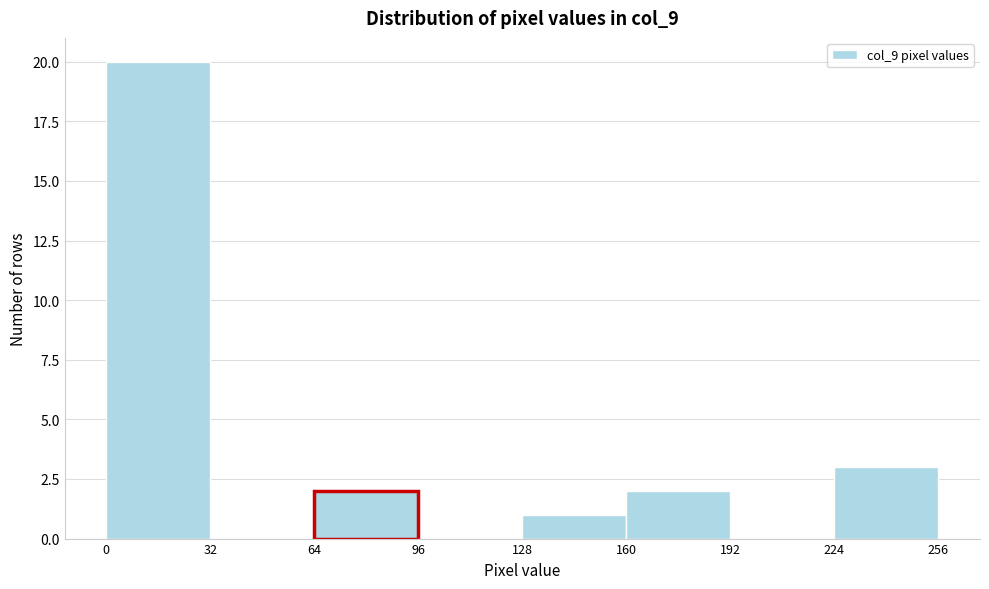

Reading left to right, transcribe this chart: for each bar, give the range it covers on the x-axis and its height. The values are not printed on the chart, so give them approximately, as read against the axis.

0 to 32: 20
32 to 64: 0
64 to 96: 2
96 to 128: 0
128 to 160: 1
160 to 192: 2
192 to 224: 0
224 to 256: 3